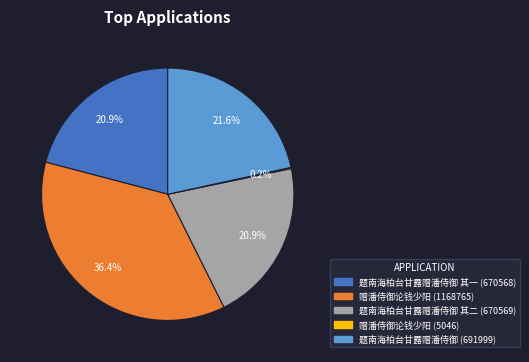

Does any single category account for the majority?

No